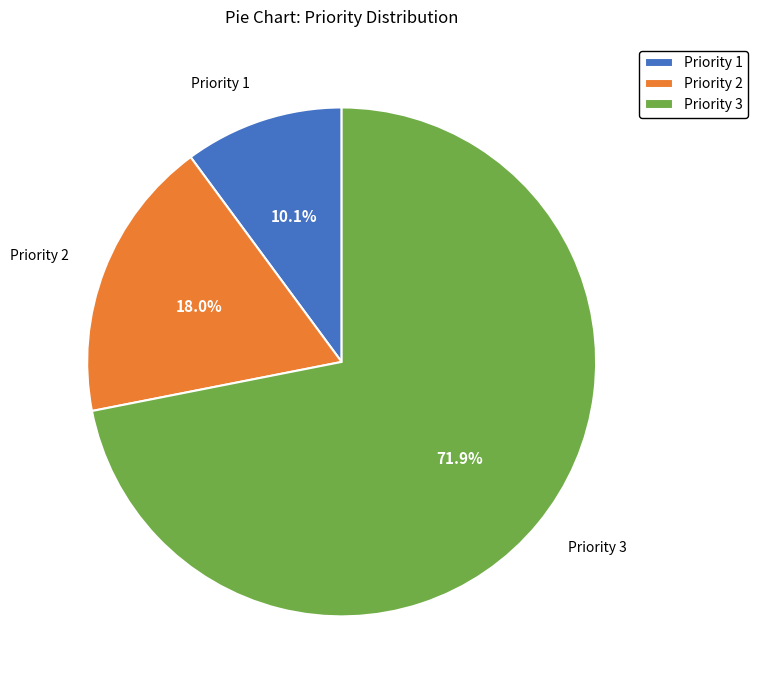

To the nearest percent, what is the difference between the largest and smallest slice percentages?

62%